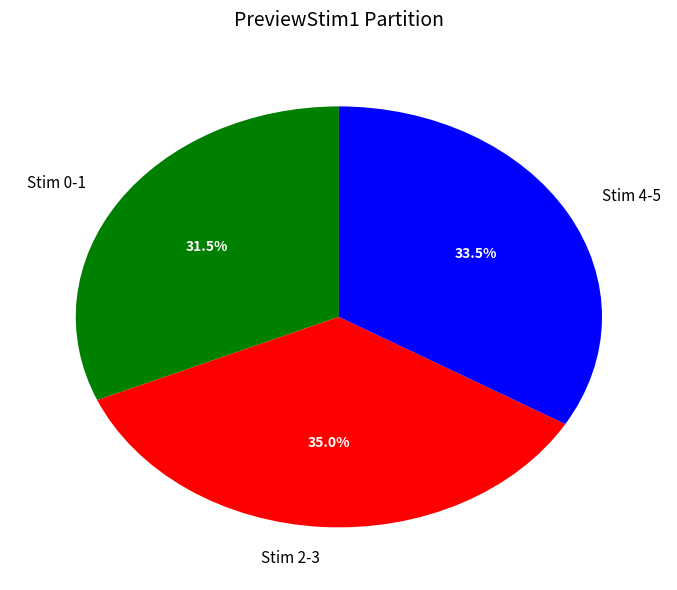

Does Stim 2-3 represent more than half of the total?

No